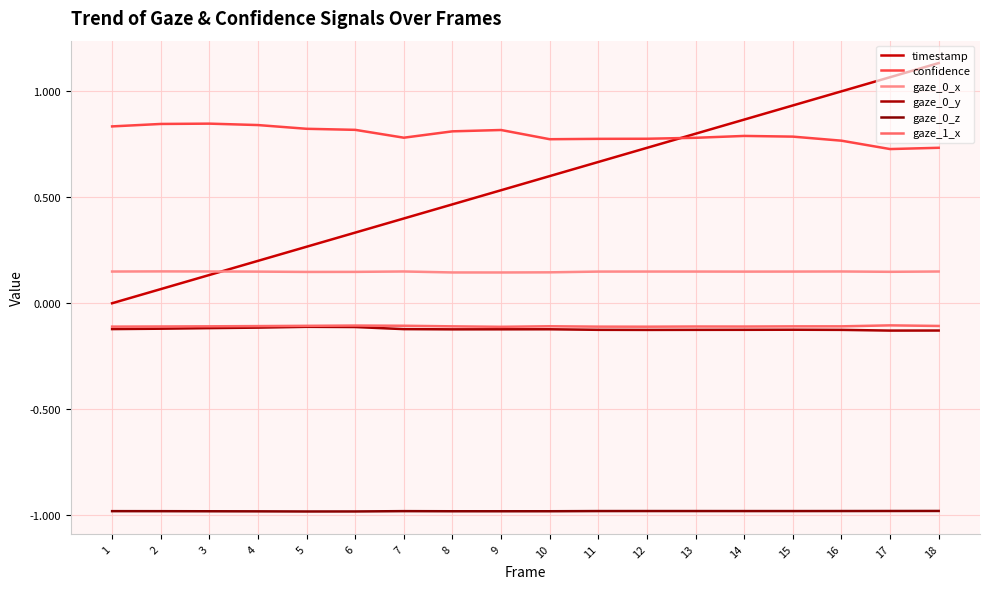

Which category has the highest value in the confidence series?

3